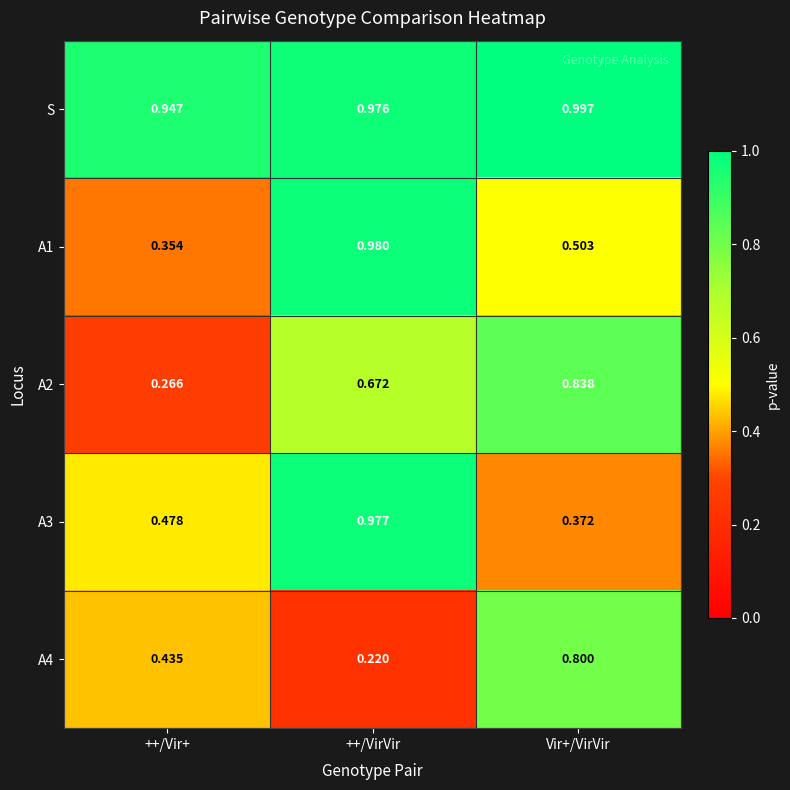

Which series has the widest spread of values?

A1